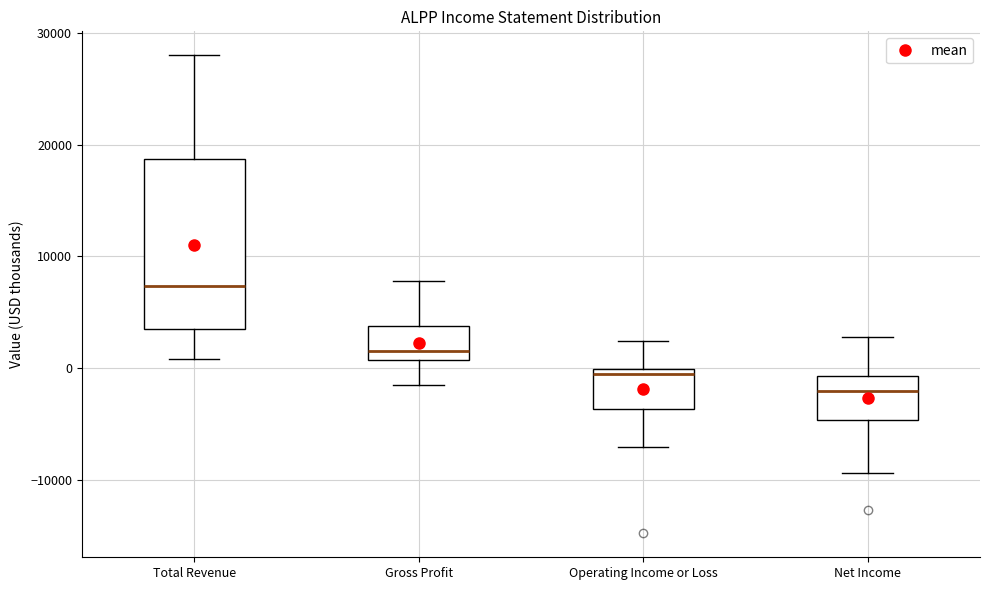

Which box is the tallest, from its lower edge to its upper edge?

Total Revenue